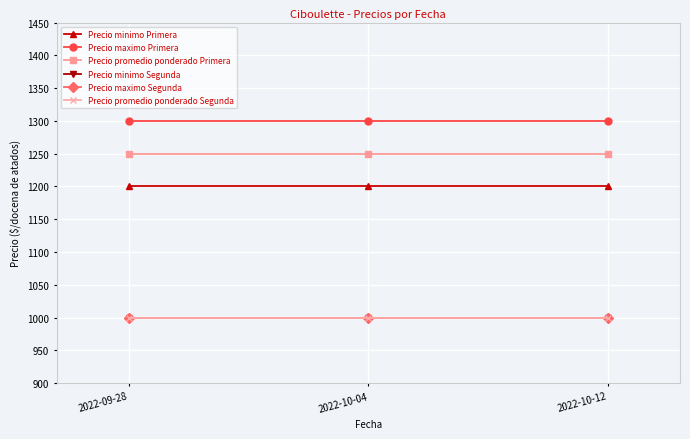

Does the chart have visible grid lines?

Yes